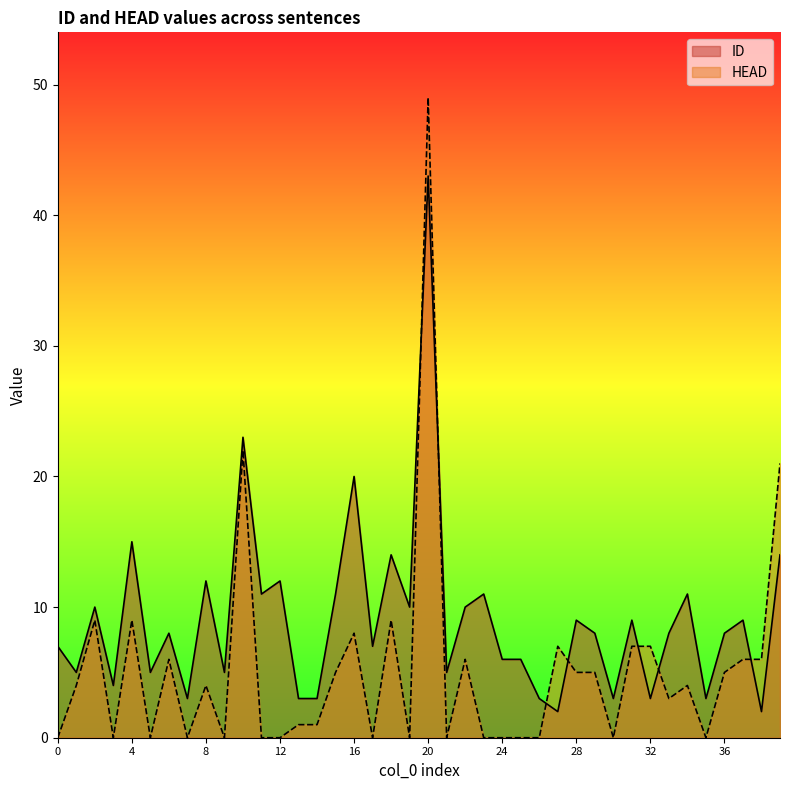

Does the chart display data point markers on the line(s)?

No